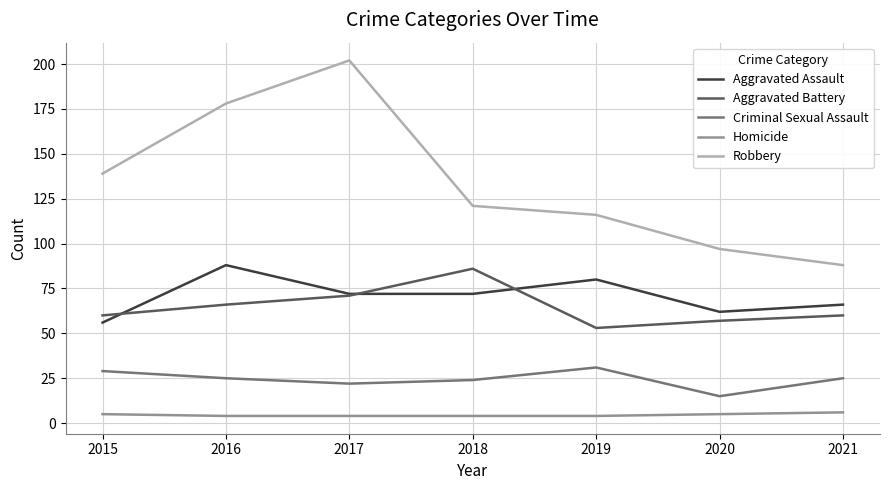

What is the highest value of the Criminal Sexual Assault series?

31